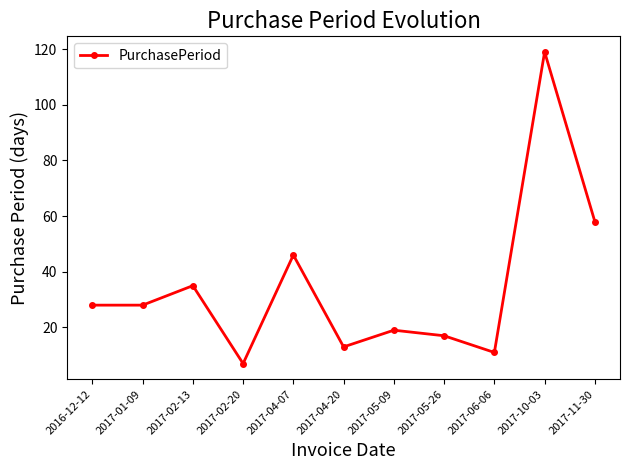

What is the minimum value shown in the chart?

7